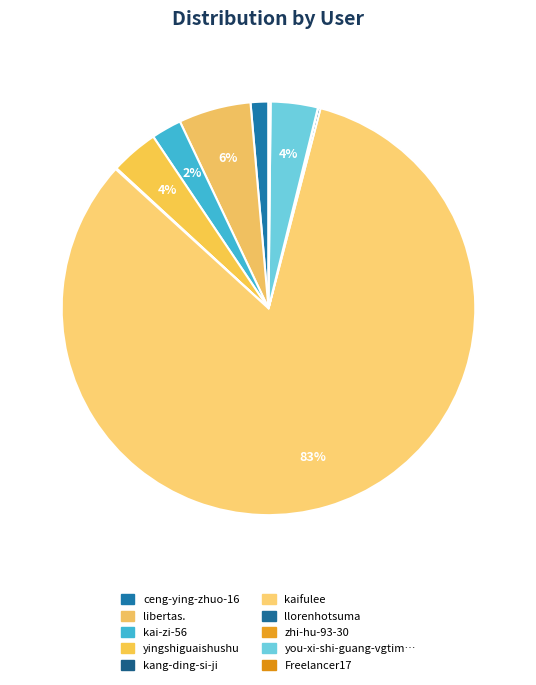

How many segments does this pie chart have?

10